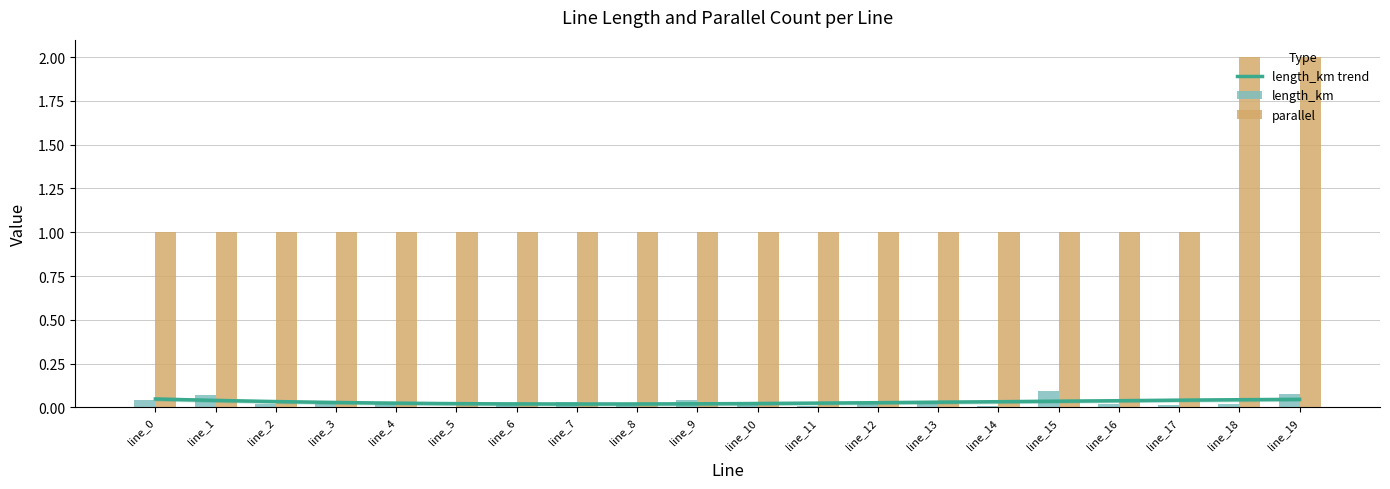

The value of length_km at line_4 is 0.0. True or false?

True